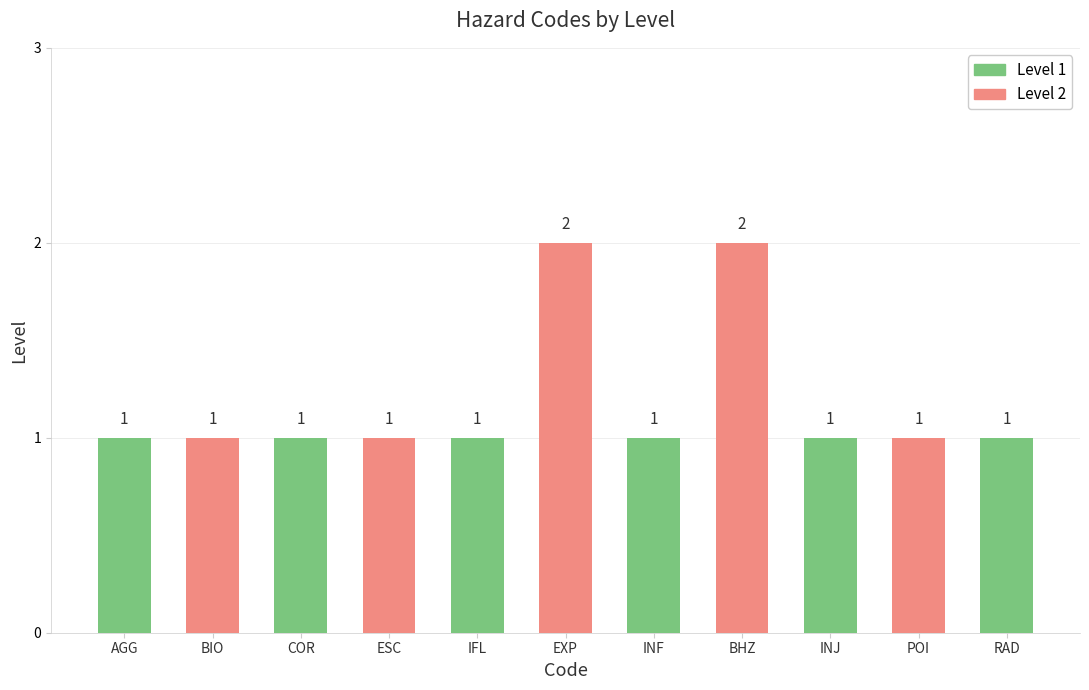

What position from the left is INJ?

9